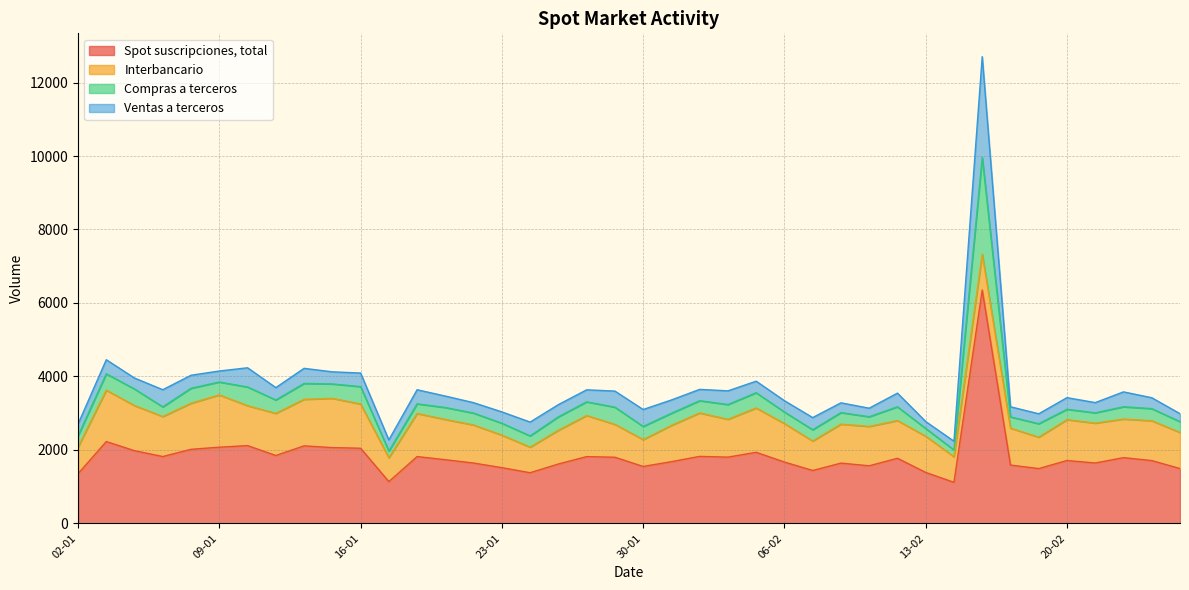

What is the label of the 27th point from the left?

09-02